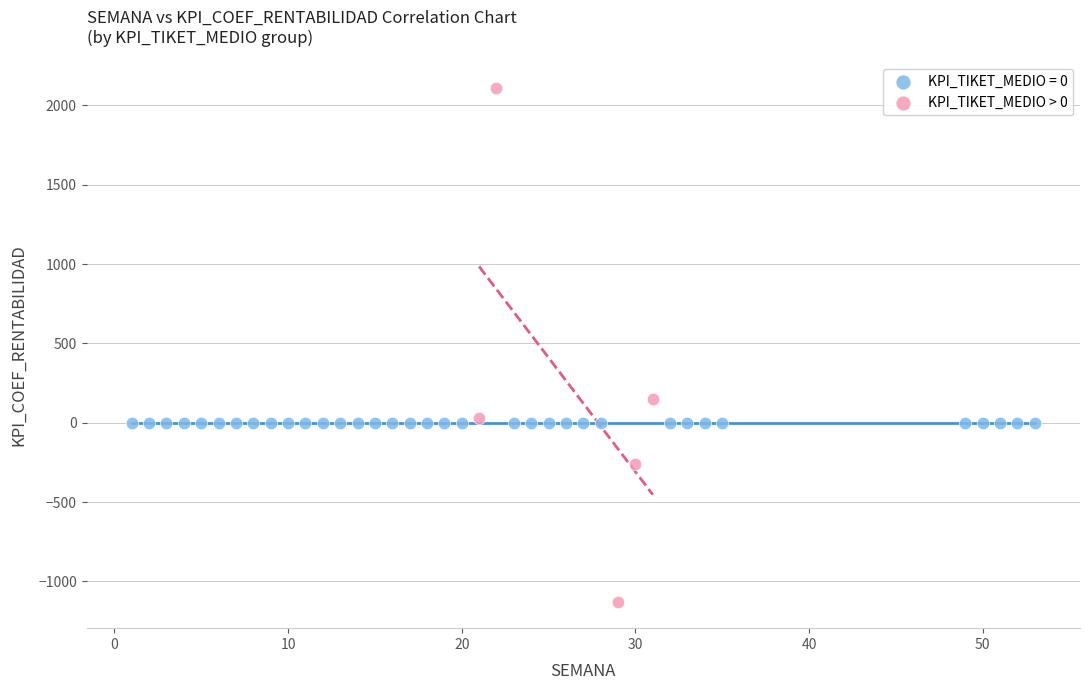

Which series reaches the maximum Y coordinate?

KPI_TIKET_MEDIO > 0